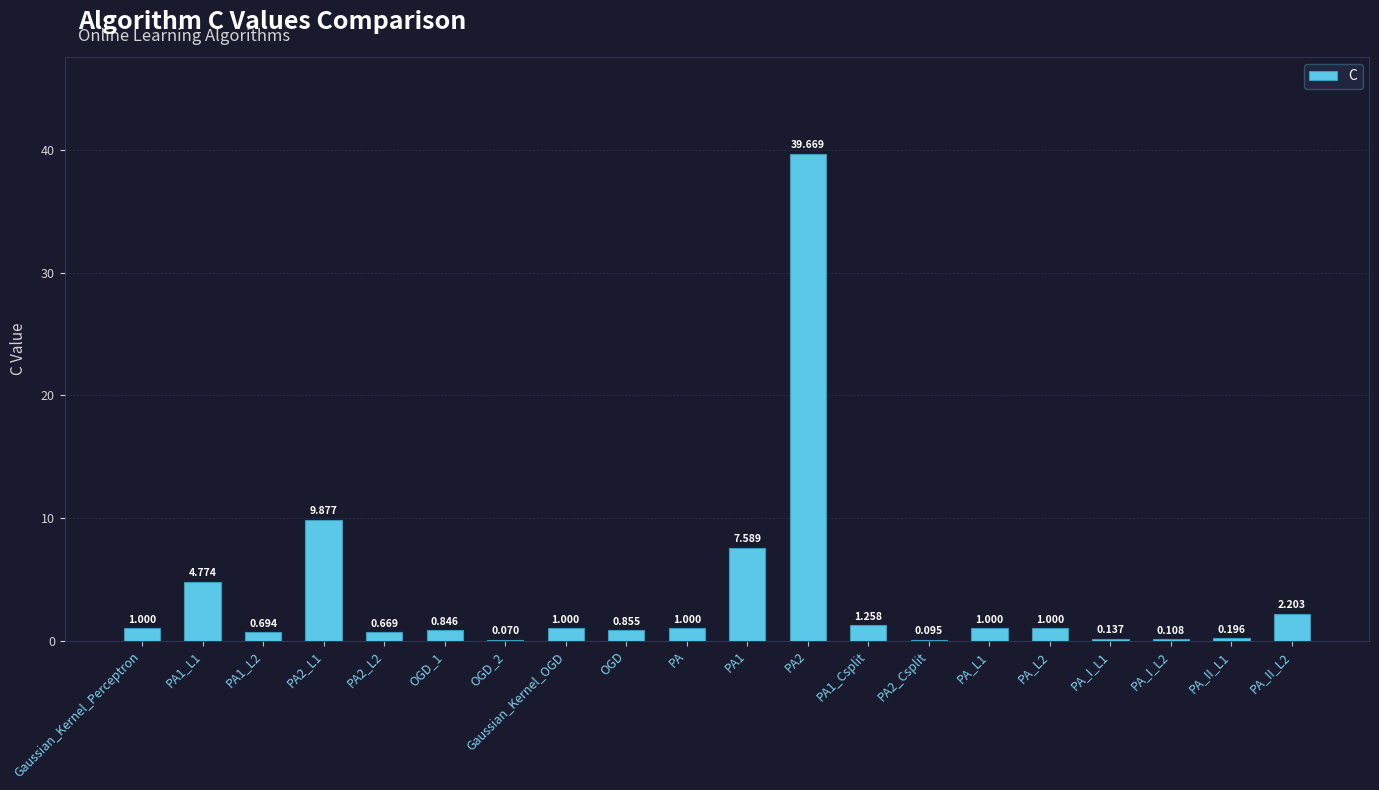

What is the label of the 10th bar from the left?

PA